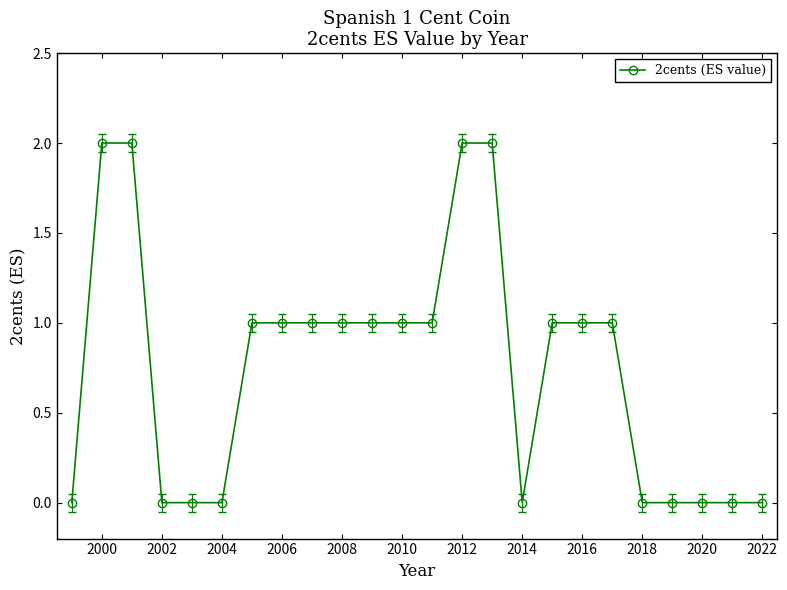

What is the sum of all values?

18